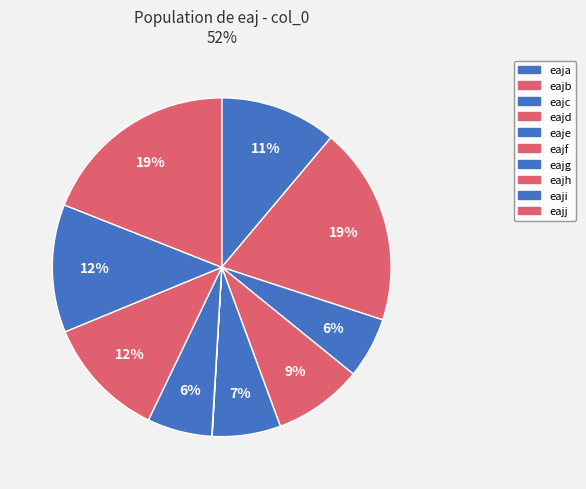

To the nearest percent, what is the difference between the eaji and eajb slice percentages?

7%